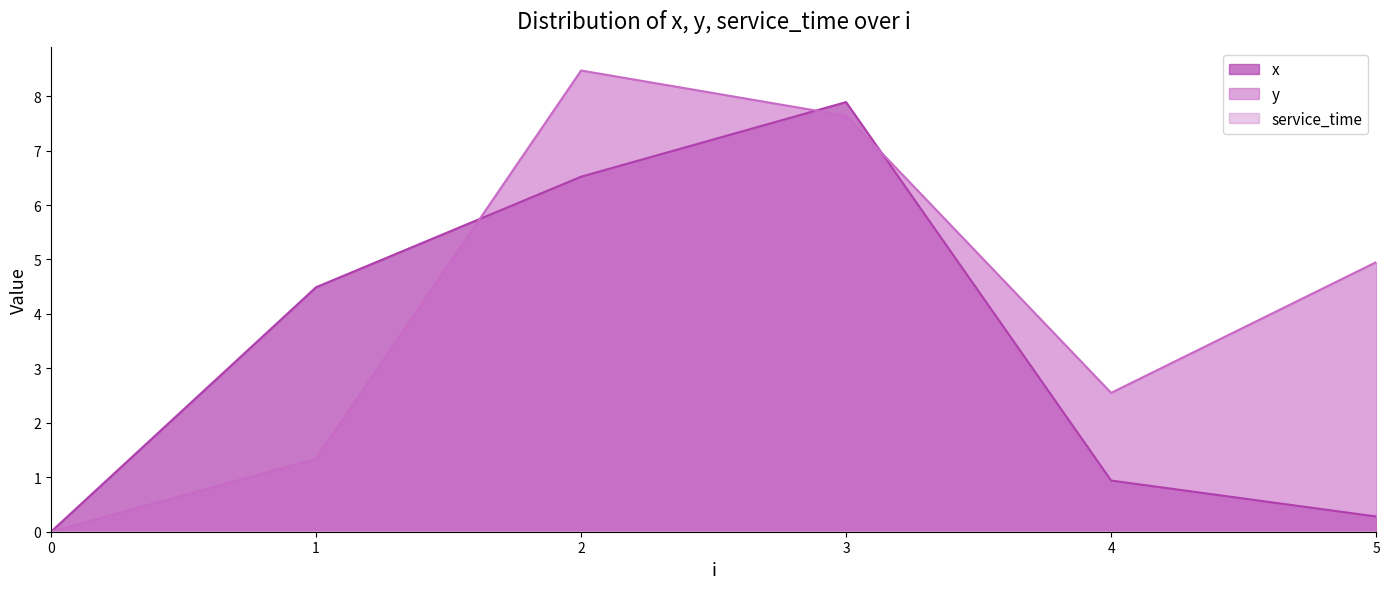

List the series in order of their peak value, lowest first.

x, y